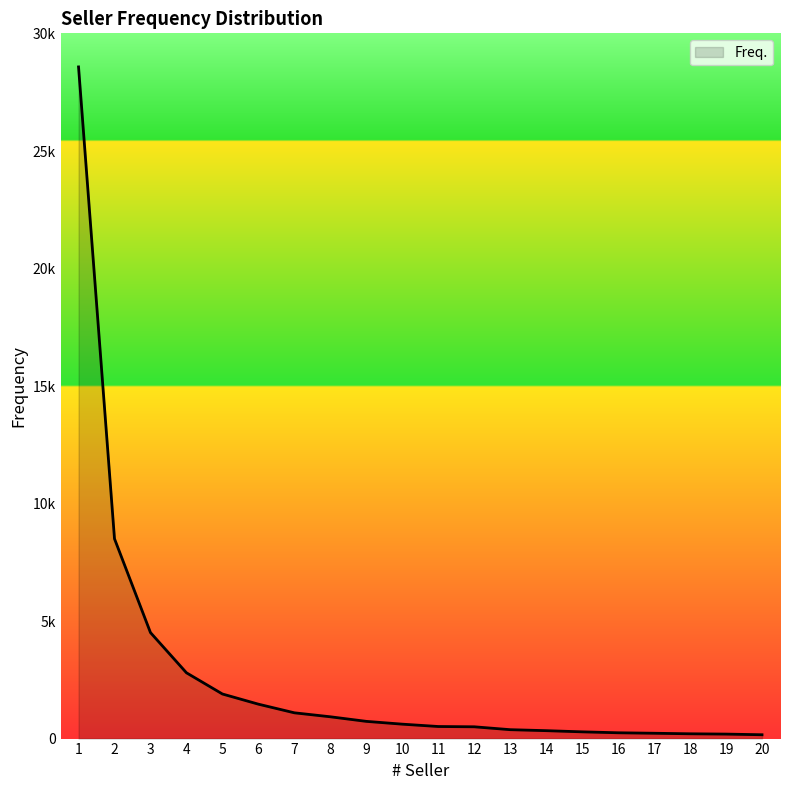

Does the chart display data point markers on the line(s)?

No